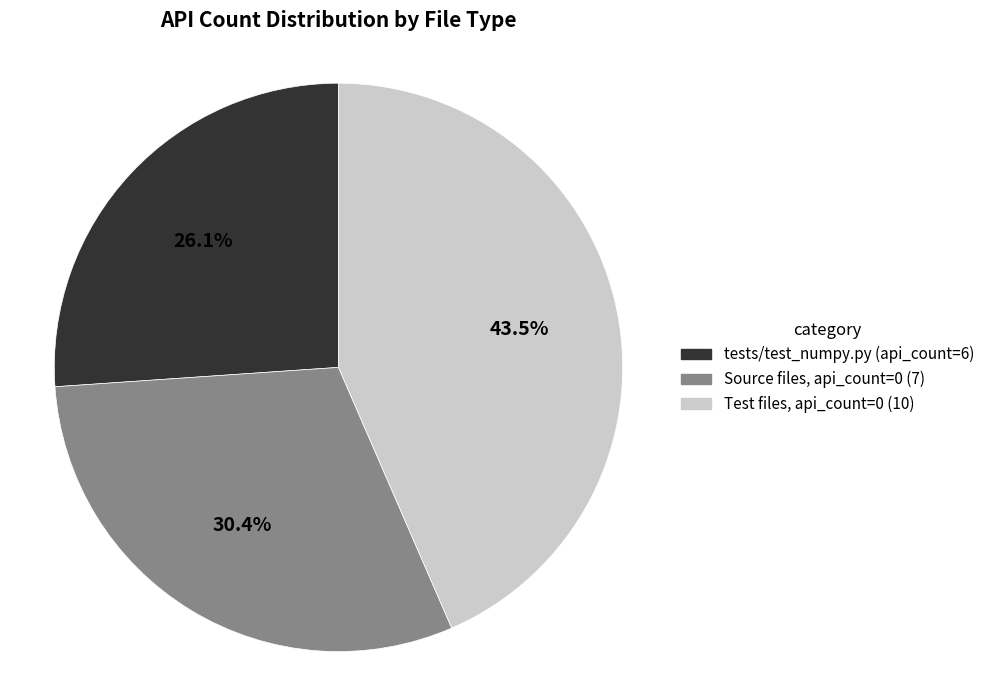

Count the number of slices in the pie.

3